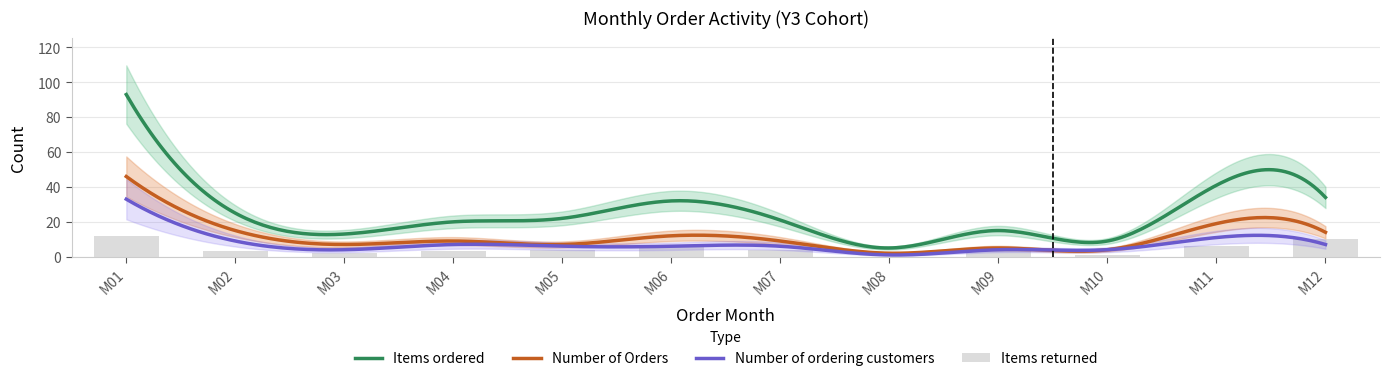

At 9, list the series in order from smallest to largest.

Items returned, Number of ordering customers, Number of Orders, Items ordered